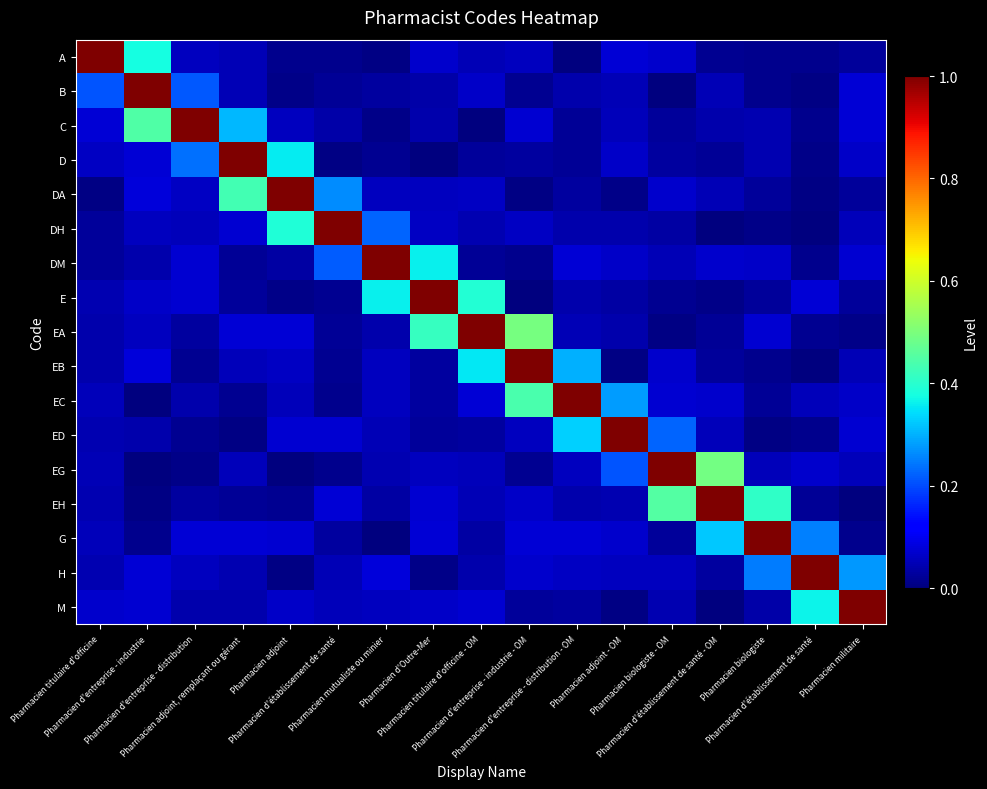

Reading left to right, list all the values displayed in this chart.

A: Pharmacien titulaire d'officine=1.0	Pharmacien d'entreprise - industrie=0.4	Pharmacien d'entreprise - distribution=0.1	Pharmacien adjoint, remplaçant ou gérant=0.0	Pharmacien adjoint=0.0	Pharmacien d'établissement de santé=0.0	Pharmacien mutualiste ou minier=0.0	Pharmacien d'Outre-Mer=0.1	Pharmacien titulaire d'officine - OM=0.0	Pharmacien d'entreprise - industrie - OM=0.1	Pharmacien d'entreprise - distribution - OM=0.0	Pharmacien adjoint - OM=0.1	Pharmacien biologiste - OM=0.1	Pharmacien d'établissement de santé - OM=0.0	Pharmacien biologiste=0.0	Pharmacien d'établissement de santé=0.0	Pharmacien militaire=0.0
B: Pharmacien titulaire d'officine=0.2	Pharmacien d'entreprise - industrie=1.0	Pharmacien d'entreprise - distribution=0.2	Pharmacien adjoint, remplaçant ou gérant=0.0	Pharmacien adjoint=0.0	Pharmacien d'établissement de santé=0.0	Pharmacien mutualiste ou minier=0.0	Pharmacien d'Outre-Mer=0.0	Pharmacien titulaire d'officine - OM=0.1	Pharmacien d'entreprise - industrie - OM=0.0	Pharmacien d'entreprise - distribution - OM=0.0	Pharmacien adjoint - OM=0.0	Pharmacien biologiste - OM=0.0	Pharmacien d'établissement de santé - OM=0.0	Pharmacien biologiste=0.0	Pharmacien d'établissement de santé=0.0	Pharmacien militaire=0.1
C: Pharmacien titulaire d'officine=0.1	Pharmacien d'entreprise - industrie=0.4	Pharmacien d'entreprise - distribution=1.0	Pharmacien adjoint, remplaçant ou gérant=0.3	Pharmacien adjoint=0.1	Pharmacien d'établissement de santé=0.0	Pharmacien mutualiste ou minier=0.0	Pharmacien d'Outre-Mer=0.0	Pharmacien titulaire d'officine - OM=0.0	Pharmacien d'entreprise - industrie - OM=0.1	Pharmacien d'entreprise - distribution - OM=0.0	Pharmacien adjoint - OM=0.1	Pharmacien biologiste - OM=0.0	Pharmacien d'établissement de santé - OM=0.0	Pharmacien biologiste=0.0	Pharmacien d'établissement de santé=0.0	Pharmacien militaire=0.1
D: Pharmacien titulaire d'officine=0.1	Pharmacien d'entreprise - industrie=0.1	Pharmacien d'entreprise - distribution=0.2	Pharmacien adjoint, remplaçant ou gérant=1.0	Pharmacien adjoint=0.4	Pharmacien d'établissement de santé=0.0	Pharmacien mutualiste ou minier=0.0	Pharmacien d'Outre-Mer=0.0	Pharmacien titulaire d'officine - OM=0.0	Pharmacien d'entreprise - industrie - OM=0.0	Pharmacien d'entreprise - distribution - OM=0.0	Pharmacien adjoint - OM=0.1	Pharmacien biologiste - OM=0.0	Pharmacien d'établissement de santé - OM=0.0	Pharmacien biologiste=0.0	Pharmacien d'établissement de santé=0.0	Pharmacien militaire=0.1
DA: Pharmacien titulaire d'officine=0.0	Pharmacien d'entreprise - industrie=0.1	Pharmacien d'entreprise - distribution=0.1	Pharmacien adjoint, remplaçant ou gérant=0.4	Pharmacien adjoint=1.0	Pharmacien d'établissement de santé=0.3	Pharmacien mutualiste ou minier=0.1	Pharmacien d'Outre-Mer=0.1	Pharmacien titulaire d'officine - OM=0.1	Pharmacien d'entreprise - industrie - OM=0.0	Pharmacien d'entreprise - distribution - OM=0.0	Pharmacien adjoint - OM=0.0	Pharmacien biologiste - OM=0.1	Pharmacien d'établissement de santé - OM=0.0	Pharmacien biologiste=0.0	Pharmacien d'établissement de santé=0.0	Pharmacien militaire=0.0
DH: Pharmacien titulaire d'officine=0.0	Pharmacien d'entreprise - industrie=0.1	Pharmacien d'entreprise - distribution=0.1	Pharmacien adjoint, remplaçant ou gérant=0.1	Pharmacien adjoint=0.4	Pharmacien d'établissement de santé=1.0	Pharmacien mutualiste ou minier=0.2	Pharmacien d'Outre-Mer=0.1	Pharmacien titulaire d'officine - OM=0.0	Pharmacien d'entreprise - industrie - OM=0.1	Pharmacien d'entreprise - distribution - OM=0.0	Pharmacien adjoint - OM=0.0	Pharmacien biologiste - OM=0.0	Pharmacien d'établissement de santé - OM=0.0	Pharmacien biologiste=0.0	Pharmacien d'établissement de santé=0.0	Pharmacien militaire=0.1
DM: Pharmacien titulaire d'officine=0.0	Pharmacien d'entreprise - industrie=0.0	Pharmacien d'entreprise - distribution=0.1	Pharmacien adjoint, remplaçant ou gérant=0.0	Pharmacien adjoint=0.0	Pharmacien d'établissement de santé=0.2	Pharmacien mutualiste ou minier=1.0	Pharmacien d'Outre-Mer=0.4	Pharmacien titulaire d'officine - OM=0.0	Pharmacien d'entreprise - industrie - OM=0.0	Pharmacien d'entreprise - distribution - OM=0.1	Pharmacien adjoint - OM=0.1	Pharmacien biologiste - OM=0.1	Pharmacien d'établissement de santé - OM=0.1	Pharmacien biologiste=0.1	Pharmacien d'établissement de santé=0.0	Pharmacien militaire=0.1
E: Pharmacien titulaire d'officine=0.0	Pharmacien d'entreprise - industrie=0.1	Pharmacien d'entreprise - distribution=0.1	Pharmacien adjoint, remplaçant ou gérant=0.0	Pharmacien adjoint=0.0	Pharmacien d'établissement de santé=0.0	Pharmacien mutualiste ou minier=0.4	Pharmacien d'Outre-Mer=1.0	Pharmacien titulaire d'officine - OM=0.4	Pharmacien d'entreprise - industrie - OM=0.0	Pharmacien d'entreprise - distribution - OM=0.0	Pharmacien adjoint - OM=0.0	Pharmacien biologiste - OM=0.0	Pharmacien d'établissement de santé - OM=0.0	Pharmacien biologiste=0.0	Pharmacien d'établissement de santé=0.1	Pharmacien militaire=0.0
EA: Pharmacien titulaire d'officine=0.0	Pharmacien d'entreprise - industrie=0.1	Pharmacien d'entreprise - distribution=0.0	Pharmacien adjoint, remplaçant ou gérant=0.1	Pharmacien adjoint=0.1	Pharmacien d'établissement de santé=0.0	Pharmacien mutualiste ou minier=0.0	Pharmacien d'Outre-Mer=0.4	Pharmacien titulaire d'officine - OM=1.0	Pharmacien d'entreprise - industrie - OM=0.5	Pharmacien d'entreprise - distribution - OM=0.0	Pharmacien adjoint - OM=0.0	Pharmacien biologiste - OM=0.0	Pharmacien d'établissement de santé - OM=0.0	Pharmacien biologiste=0.1	Pharmacien d'établissement de santé=0.0	Pharmacien militaire=0.0
EB: Pharmacien titulaire d'officine=0.0	Pharmacien d'entreprise - industrie=0.1	Pharmacien d'entreprise - distribution=0.0	Pharmacien adjoint, remplaçant ou gérant=0.1	Pharmacien adjoint=0.1	Pharmacien d'établissement de santé=0.0	Pharmacien mutualiste ou minier=0.1	Pharmacien d'Outre-Mer=0.0	Pharmacien titulaire d'officine - OM=0.4	Pharmacien d'entreprise - industrie - OM=1.0	Pharmacien d'entreprise - distribution - OM=0.3	Pharmacien adjoint - OM=0.0	Pharmacien biologiste - OM=0.1	Pharmacien d'établissement de santé - OM=0.0	Pharmacien biologiste=0.0	Pharmacien d'établissement de santé=0.0	Pharmacien militaire=0.0
EC: Pharmacien titulaire d'officine=0.1	Pharmacien d'entreprise - industrie=0.0	Pharmacien d'entreprise - distribution=0.0	Pharmacien adjoint, remplaçant ou gérant=0.0	Pharmacien adjoint=0.1	Pharmacien d'établissement de santé=0.0	Pharmacien mutualiste ou minier=0.1	Pharmacien d'Outre-Mer=0.0	Pharmacien titulaire d'officine - OM=0.1	Pharmacien d'entreprise - industrie - OM=0.4	Pharmacien d'entreprise - distribution - OM=1.0	Pharmacien adjoint - OM=0.3	Pharmacien biologiste - OM=0.1	Pharmacien d'établissement de santé - OM=0.1	Pharmacien biologiste=0.0	Pharmacien d'établissement de santé=0.1	Pharmacien militaire=0.1
ED: Pharmacien titulaire d'officine=0.0	Pharmacien d'entreprise - industrie=0.0	Pharmacien d'entreprise - distribution=0.0	Pharmacien adjoint, remplaçant ou gérant=0.0	Pharmacien adjoint=0.1	Pharmacien d'établissement de santé=0.1	Pharmacien mutualiste ou minier=0.1	Pharmacien d'Outre-Mer=0.0	Pharmacien titulaire d'officine - OM=0.0	Pharmacien d'entreprise - industrie - OM=0.1	Pharmacien d'entreprise - distribution - OM=0.3	Pharmacien adjoint - OM=1.0	Pharmacien biologiste - OM=0.2	Pharmacien d'établissement de santé - OM=0.1	Pharmacien biologiste=0.0	Pharmacien d'établissement de santé=0.0	Pharmacien militaire=0.1
EG: Pharmacien titulaire d'officine=0.0	Pharmacien d'entreprise - industrie=0.0	Pharmacien d'entreprise - distribution=0.0	Pharmacien adjoint, remplaçant ou gérant=0.1	Pharmacien adjoint=0.0	Pharmacien d'établissement de santé=0.0	Pharmacien mutualiste ou minier=0.0	Pharmacien d'Outre-Mer=0.1	Pharmacien titulaire d'officine - OM=0.1	Pharmacien d'entreprise - industrie - OM=0.0	Pharmacien d'entreprise - distribution - OM=0.1	Pharmacien adjoint - OM=0.2	Pharmacien biologiste - OM=1.0	Pharmacien d'établissement de santé - OM=0.5	Pharmacien biologiste=0.1	Pharmacien d'établissement de santé=0.1	Pharmacien militaire=0.1
EH: Pharmacien titulaire d'officine=0.0	Pharmacien d'entreprise - industrie=0.0	Pharmacien d'entreprise - distribution=0.0	Pharmacien adjoint, remplaçant ou gérant=0.0	Pharmacien adjoint=0.0	Pharmacien d'établissement de santé=0.1	Pharmacien mutualiste ou minier=0.0	Pharmacien d'Outre-Mer=0.1	Pharmacien titulaire d'officine - OM=0.1	Pharmacien d'entreprise - industrie - OM=0.1	Pharmacien d'entreprise - distribution - OM=0.0	Pharmacien adjoint - OM=0.0	Pharmacien biologiste - OM=0.5	Pharmacien d'établissement de santé - OM=1.0	Pharmacien biologiste=0.4	Pharmacien d'établissement de santé=0.0	Pharmacien militaire=0.0
G: Pharmacien titulaire d'officine=0.1	Pharmacien d'entreprise - industrie=0.0	Pharmacien d'entreprise - distribution=0.1	Pharmacien adjoint, remplaçant ou gérant=0.1	Pharmacien adjoint=0.1	Pharmacien d'établissement de santé=0.0	Pharmacien mutualiste ou minier=0.0	Pharmacien d'Outre-Mer=0.1	Pharmacien titulaire d'officine - OM=0.0	Pharmacien d'entreprise - industrie - OM=0.1	Pharmacien d'entreprise - distribution - OM=0.1	Pharmacien adjoint - OM=0.1	Pharmacien biologiste - OM=0.0	Pharmacien d'établissement de santé - OM=0.3	Pharmacien biologiste=1.0	Pharmacien d'établissement de santé=0.3	Pharmacien militaire=0.0
H: Pharmacien titulaire d'officine=0.0	Pharmacien d'entreprise - industrie=0.1	Pharmacien d'entreprise - distribution=0.1	Pharmacien adjoint, remplaçant ou gérant=0.0	Pharmacien adjoint=0.0	Pharmacien d'établissement de santé=0.0	Pharmacien mutualiste ou minier=0.1	Pharmacien d'Outre-Mer=0.0	Pharmacien titulaire d'officine - OM=0.0	Pharmacien d'entreprise - industrie - OM=0.1	Pharmacien d'entreprise - distribution - OM=0.1	Pharmacien adjoint - OM=0.1	Pharmacien biologiste - OM=0.1	Pharmacien d'établissement de santé - OM=0.0	Pharmacien biologiste=0.2	Pharmacien d'établissement de santé=1.0	Pharmacien militaire=0.3
M: Pharmacien titulaire d'officine=0.1	Pharmacien d'entreprise - industrie=0.1	Pharmacien d'entreprise - distribution=0.0	Pharmacien adjoint, remplaçant ou gérant=0.0	Pharmacien adjoint=0.1	Pharmacien d'établissement de santé=0.1	Pharmacien mutualiste ou minier=0.1	Pharmacien d'Outre-Mer=0.1	Pharmacien titulaire d'officine - OM=0.1	Pharmacien d'entreprise - industrie - OM=0.0	Pharmacien d'entreprise - distribution - OM=0.0	Pharmacien adjoint - OM=0.0	Pharmacien biologiste - OM=0.0	Pharmacien d'établissement de santé - OM=0.0	Pharmacien biologiste=0.0	Pharmacien d'établissement de santé=0.4	Pharmacien militaire=1.0